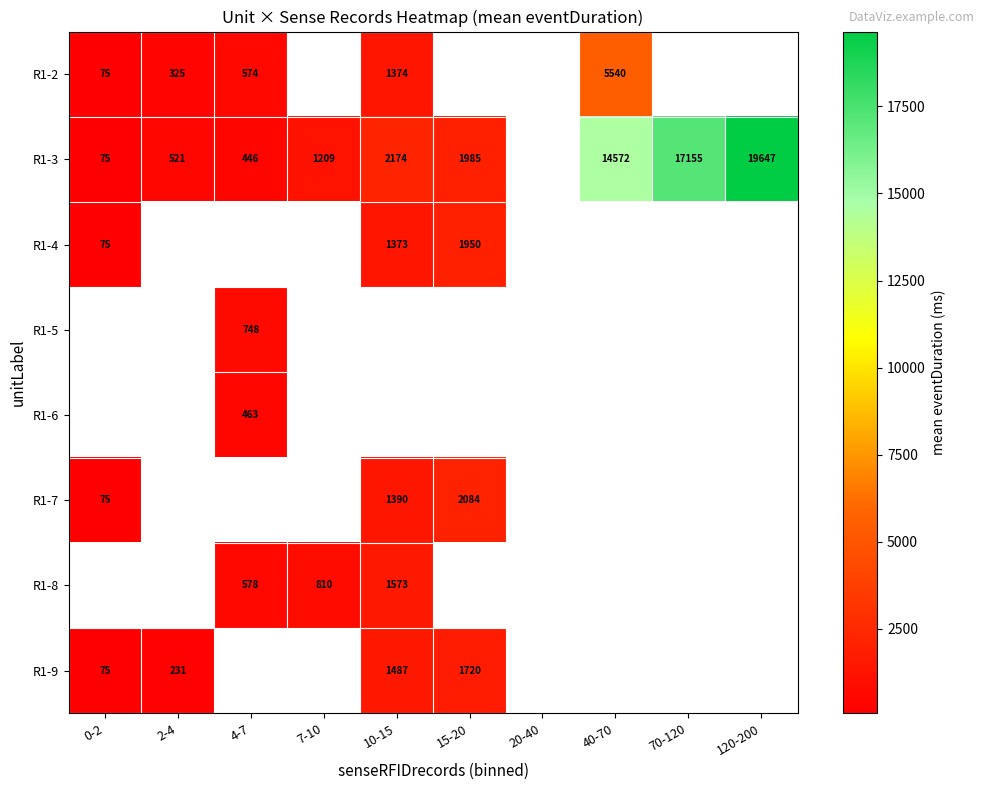

What is the minimum value shown in the chart?

75.0